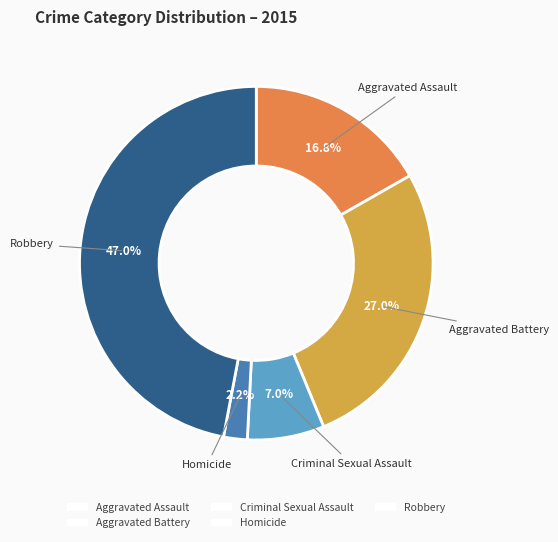

Count the number of slices in the pie.

5